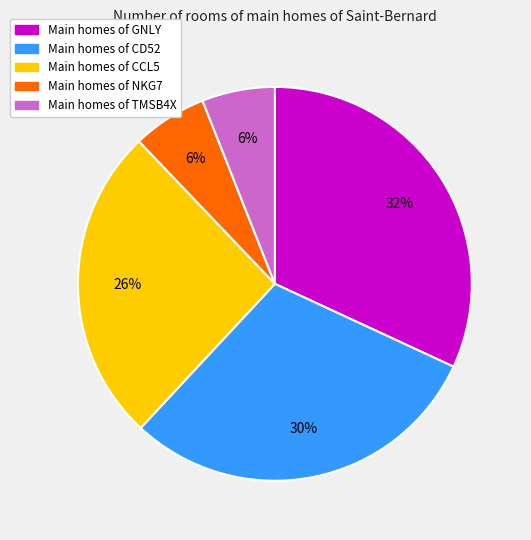

Is there any slice that represents more than half of the pie?

No